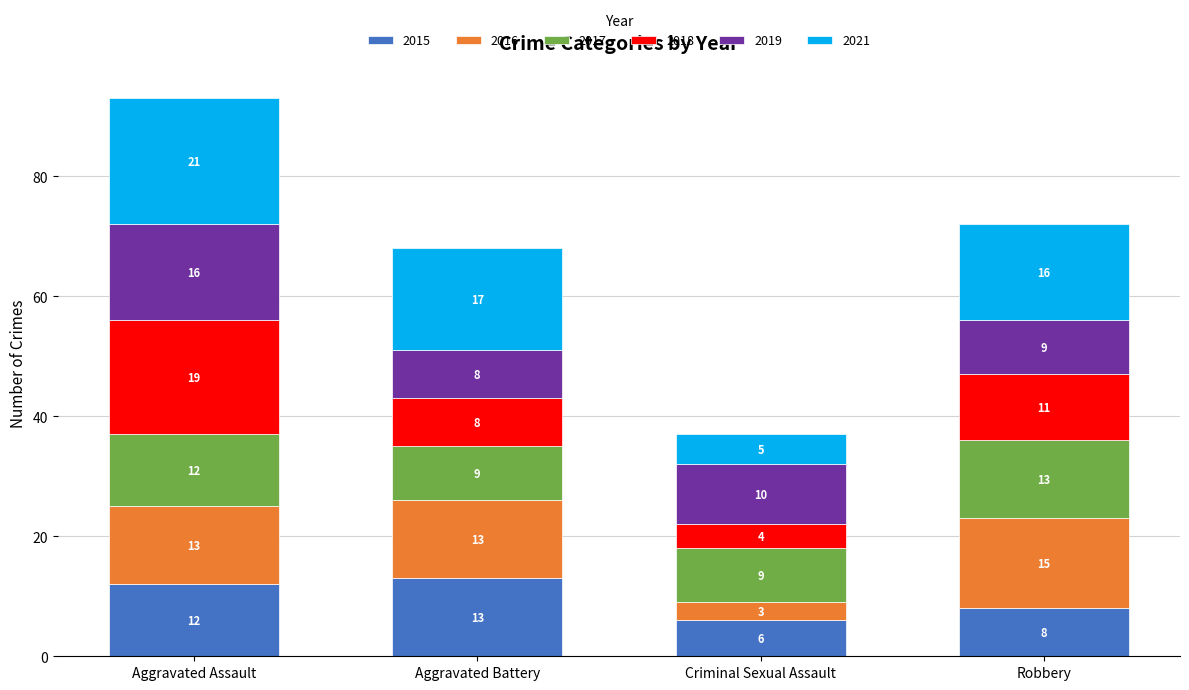

What is the highest value of the 2015 series?

13